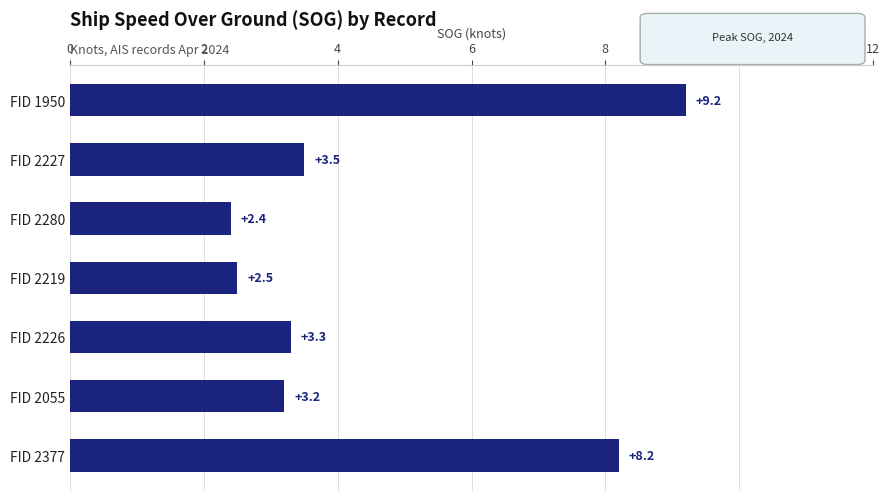

What is the ratio of the value at FID 2055 to the value at FID 2227?

0.9